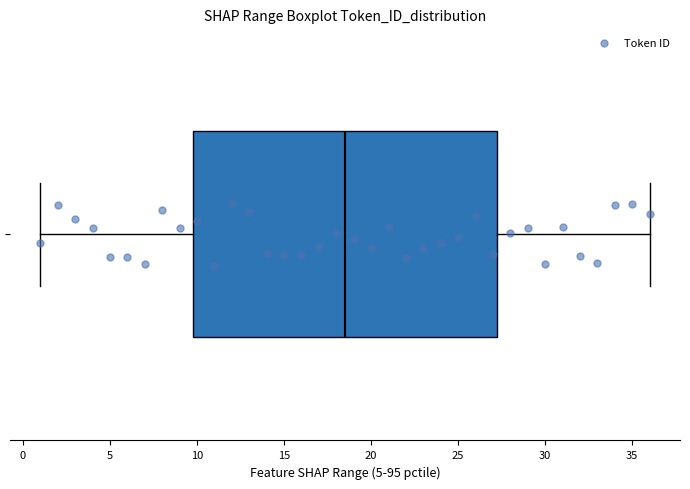

Read this box plot against the x-axis: the position of the median line, the range covered by the box, and the ends of both whiskers. The values are not printed on the chart, so give them approximately, as read against the axis.

median 18.5, box 10.0 to 27.5, whiskers 1.0 to 36.0